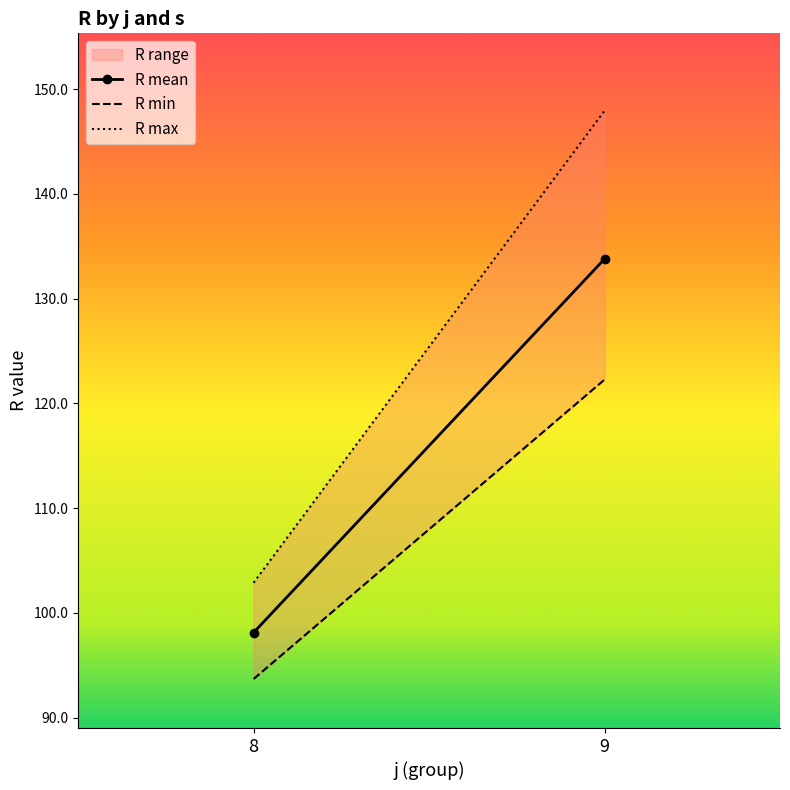

True or false: R and s cross at least once.

False